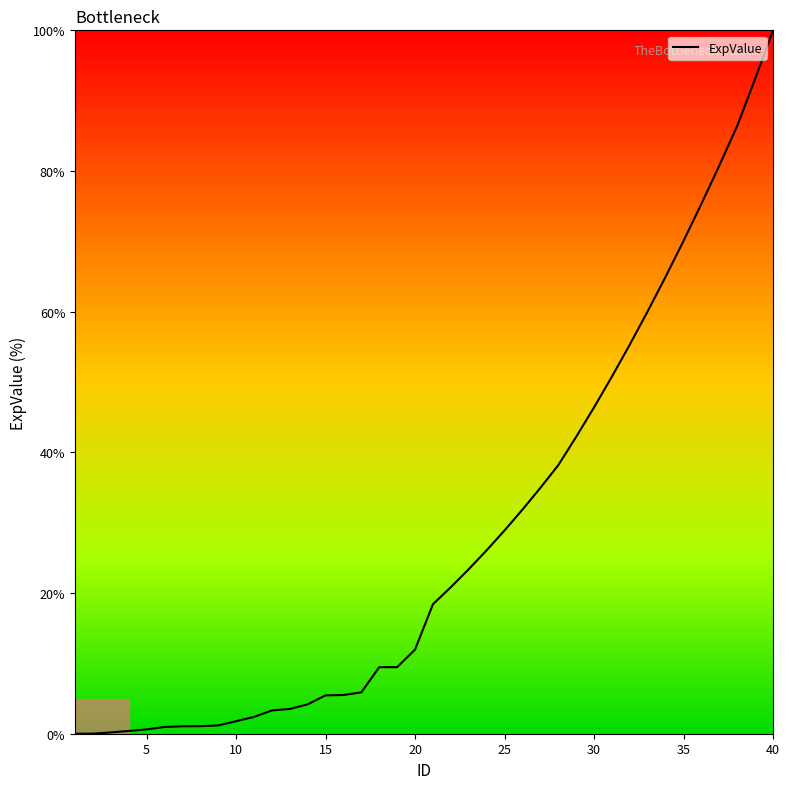

What is the difference between the maximum and minimum values?

100.0